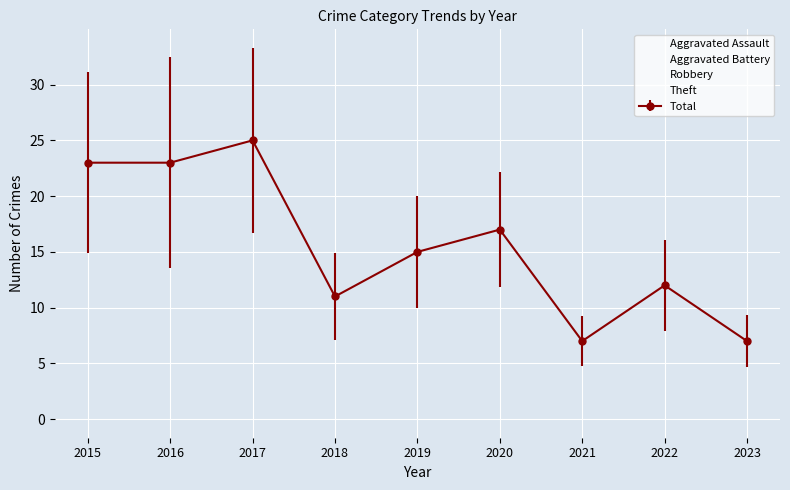

Is this an area chart (filled region under the line)?

No